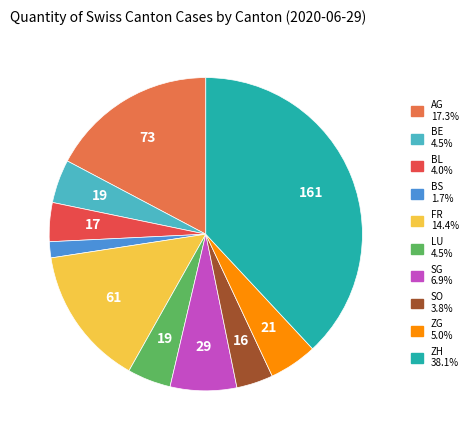

Does any single category account for the majority?

No